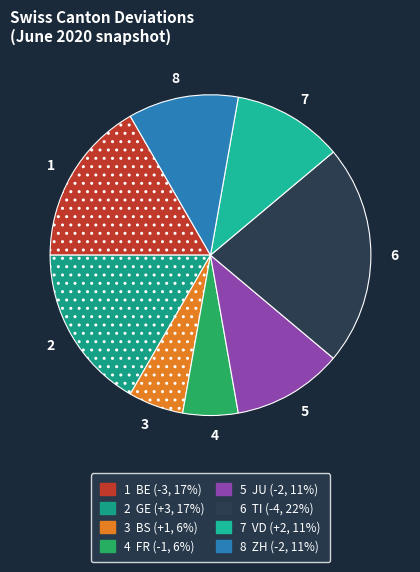

Count the number of slices in the pie.

8